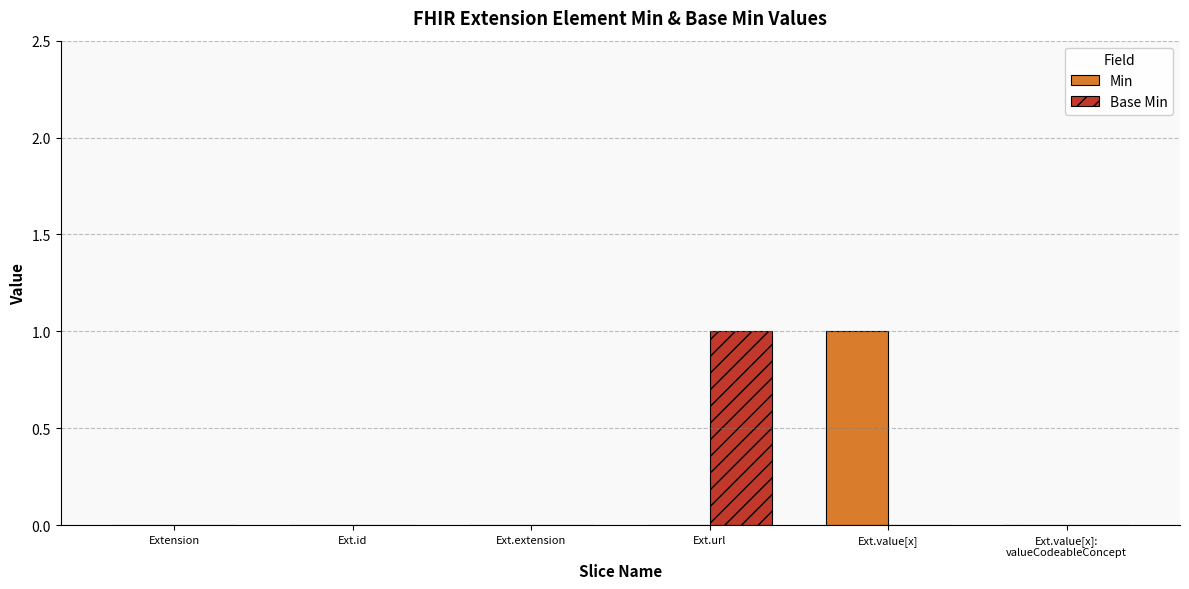

True or false: Base Min has a value of 0 at Ext.extension.

True